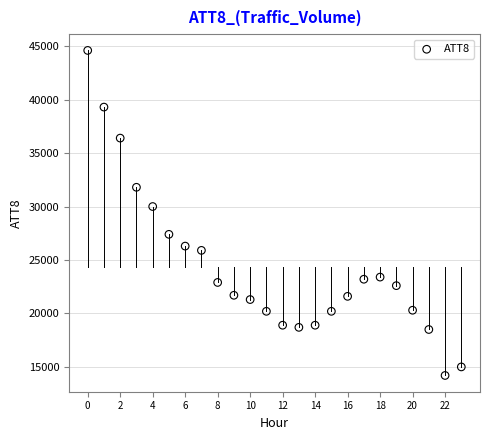

What is the range of Y values (max minus min)?

30400